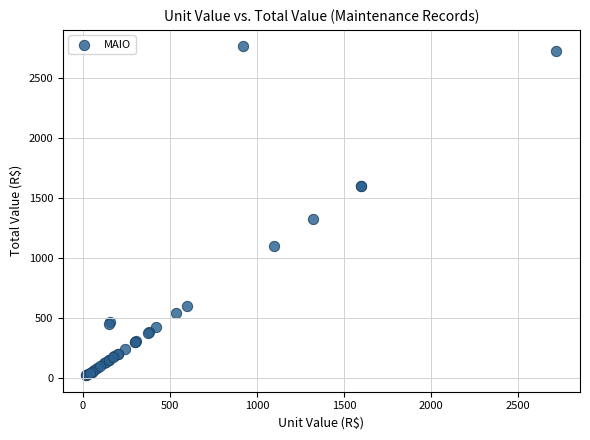

What Y value in the scatter plot is closest to 1390?

1320.0